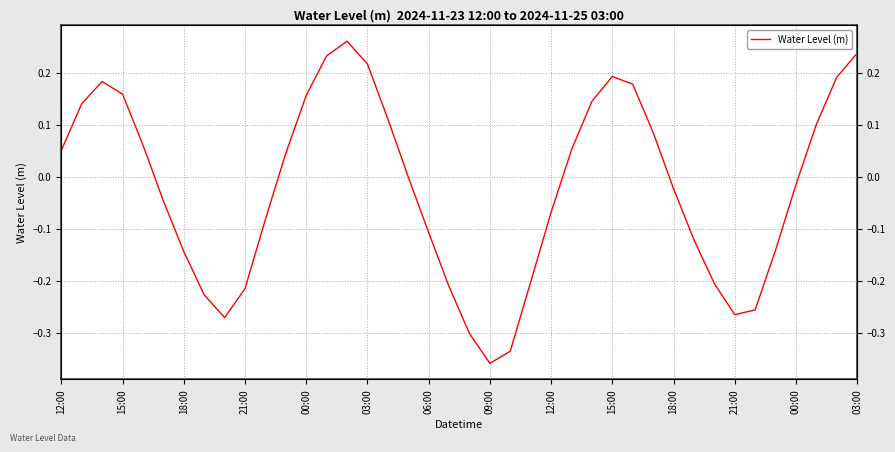

Reading right to left, extract all data points from this chart.

0.2	0.2	0.1	-0.0	-0.1	-0.3	-0.3	-0.2	-0.1	-0.0	0.1	0.2	0.2	0.1	0.1	-0.1	-0.2	-0.3	-0.4	-0.3	-0.2	-0.1	-0.0	0.1	0.2	0.3	0.2	0.2	0.0	-0.1	-0.2	-0.3	-0.2	-0.1	-0.0	0.1	0.2	0.2	0.1	0.1